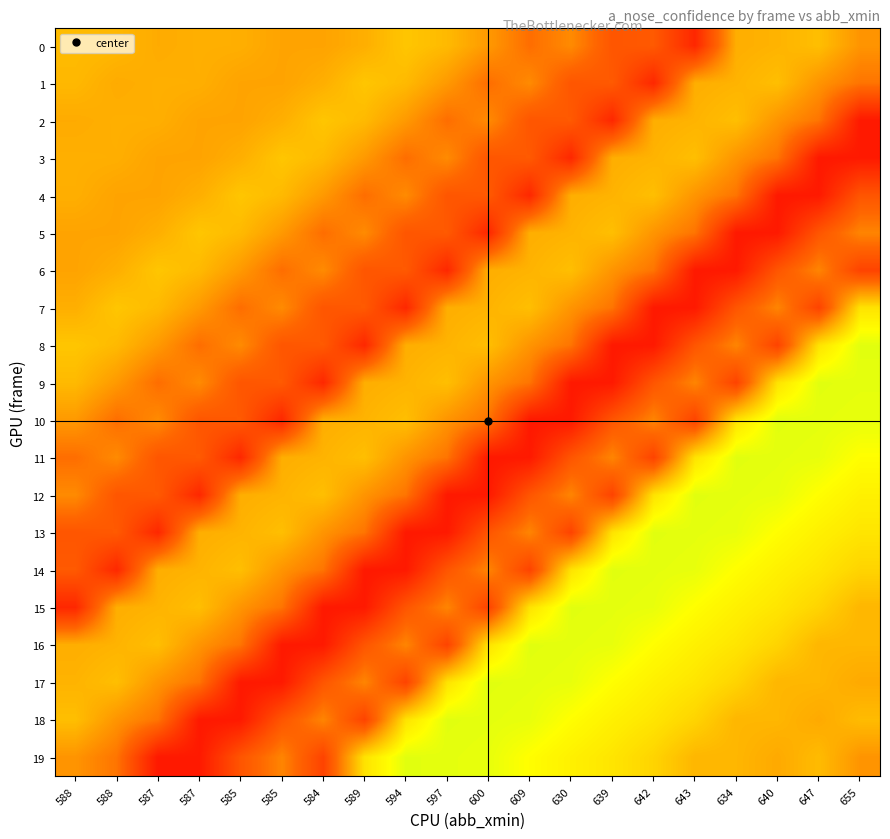

At 585, list the series in order from largest to smallest.

4, 14, 5, 13, 3, 0, 12, 1, 2, 6, 15, 8, 16, 7, 10, 9, 19, 11, 18, 17